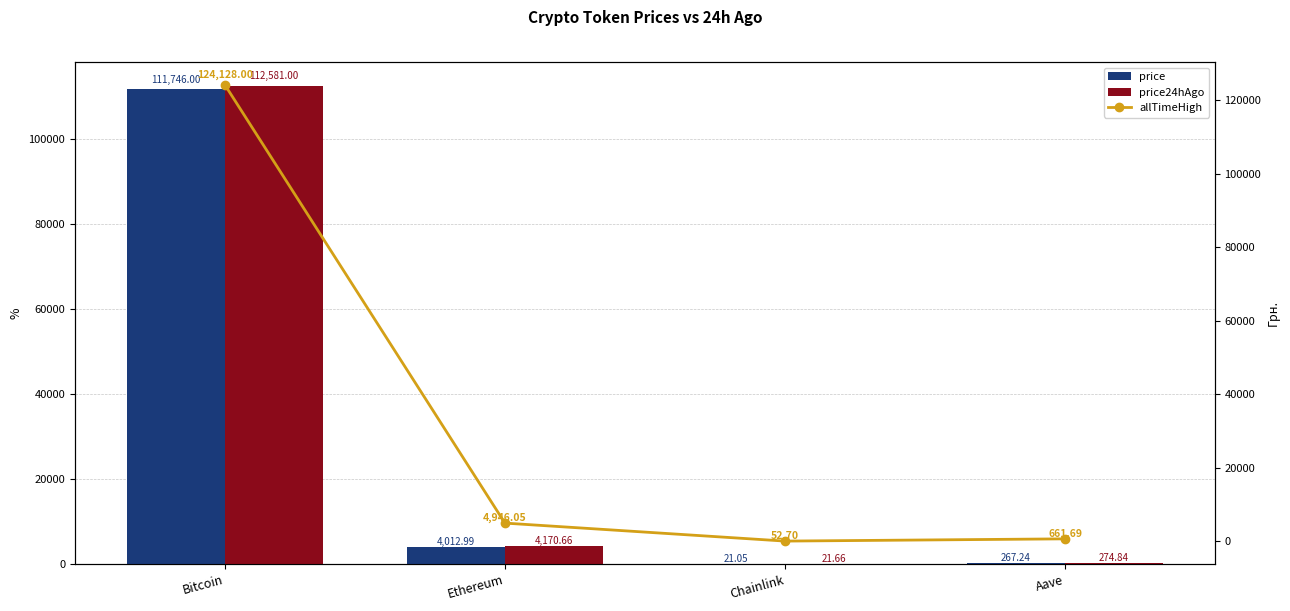

How many categories are shown in the chart?

4